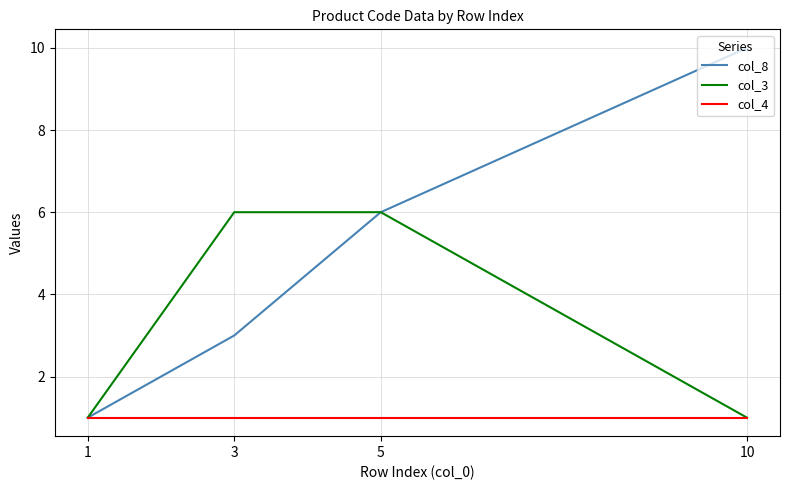

What is the highest value of the col_8 series?

10